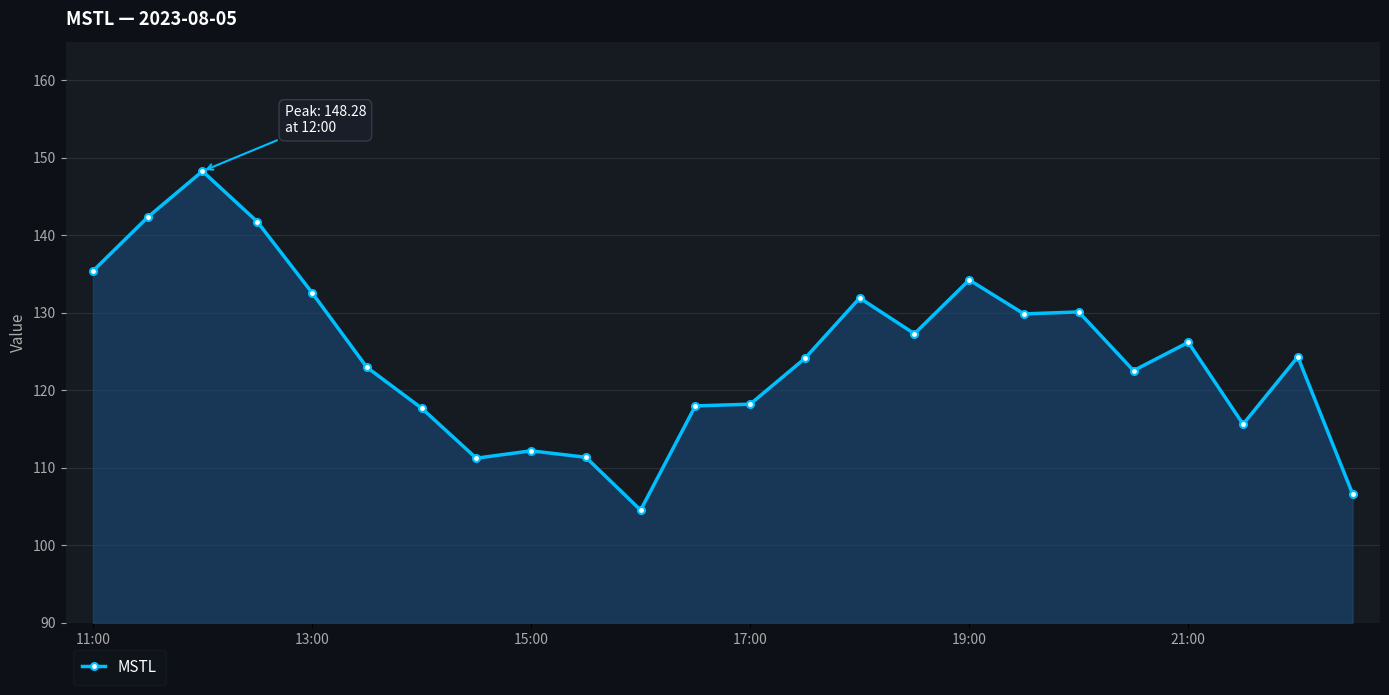

What is the sum of all values?

2989.6